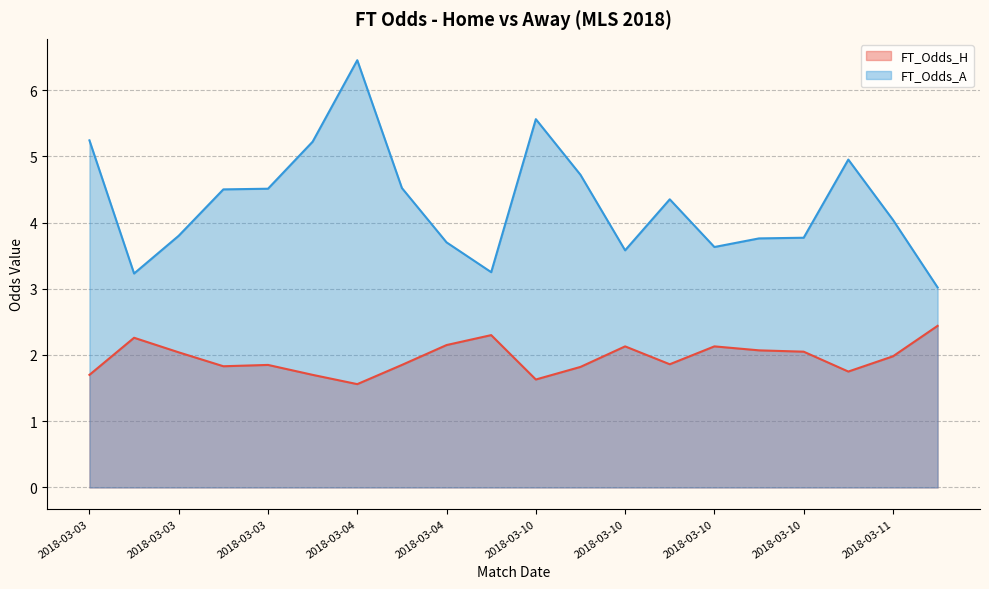

What is the difference between the maximum and minimum values in the FT_Odds_A series?

3.4